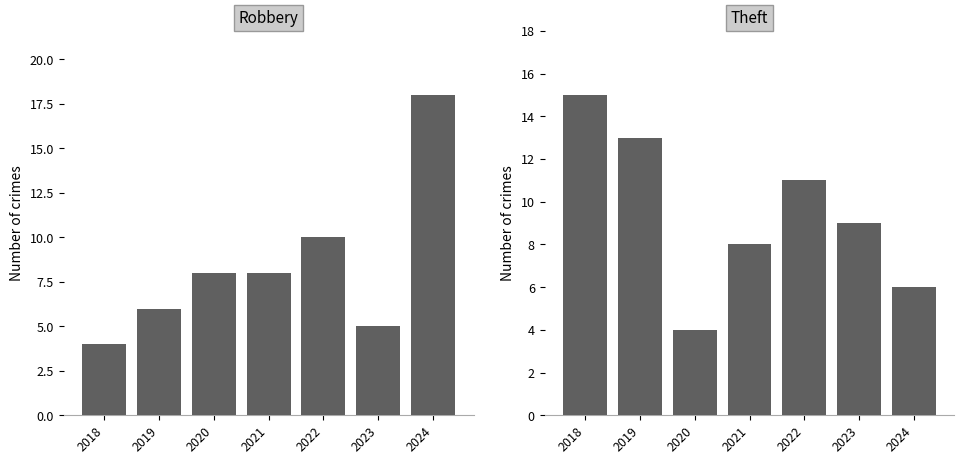

At which label is Theft closest to 9?

2023